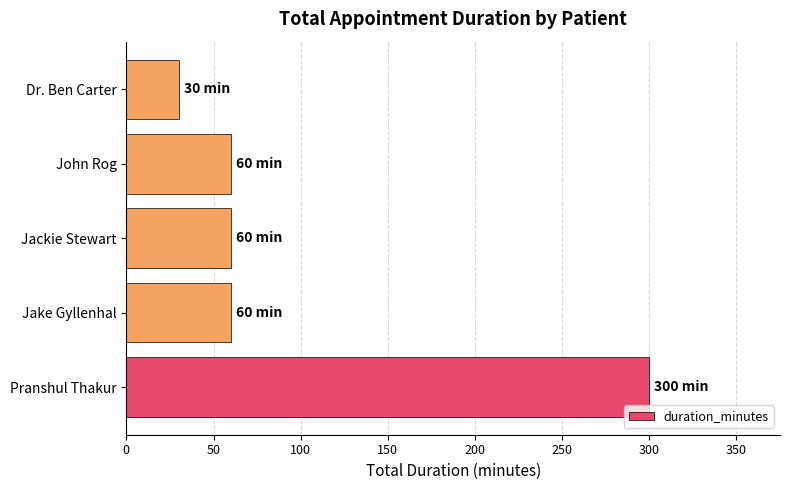

How many data points does each series have?

5